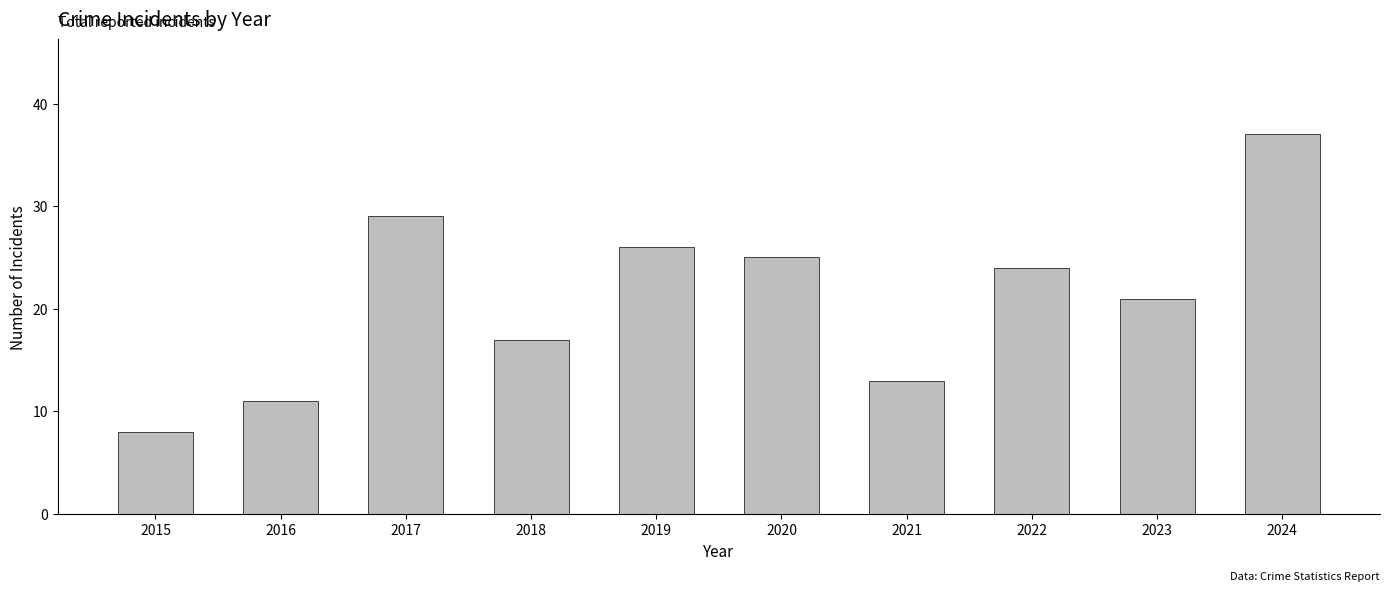

Which has a higher value, 2024 or 2023?

2024